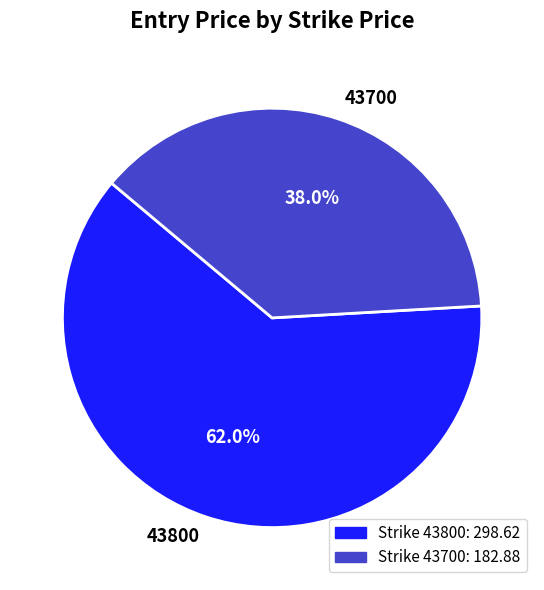

To the nearest percent, what is the average slice percentage?

50%